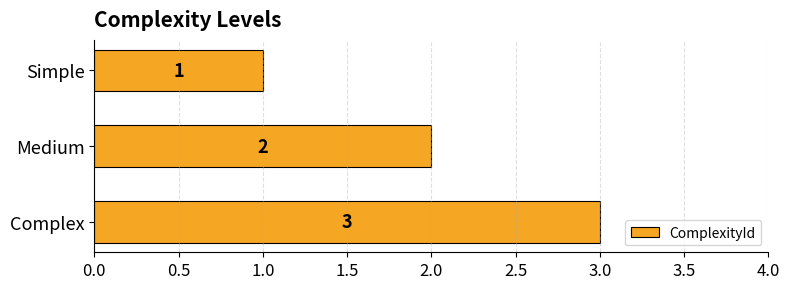

What is the difference between the maximum and minimum values?

2